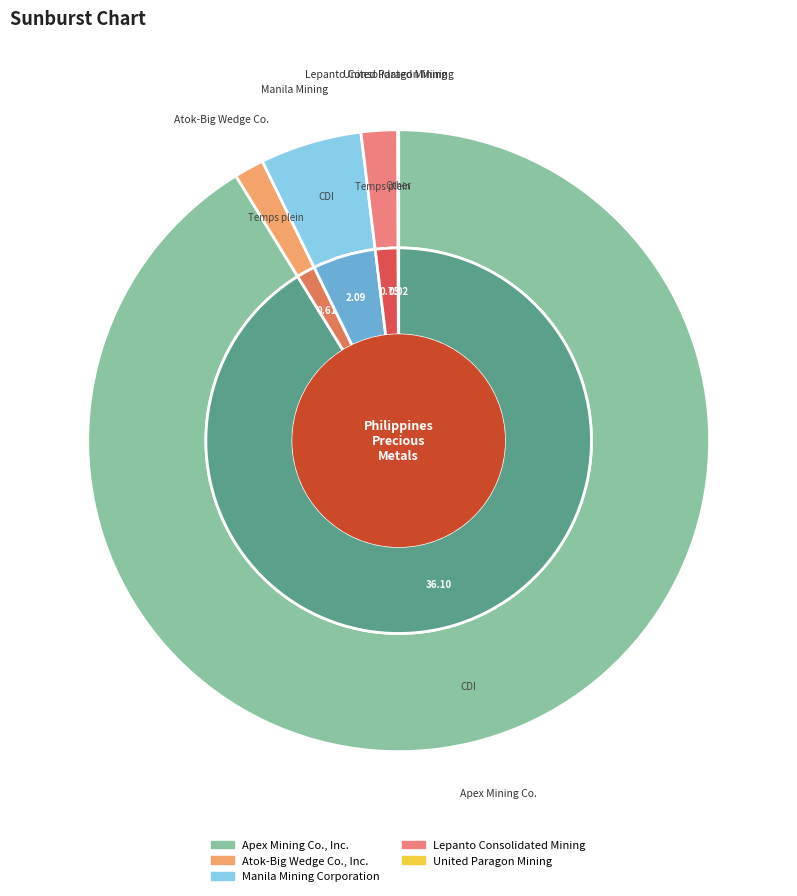

To the nearest percent, what portion does Manila Mining Corporation represent?

5%